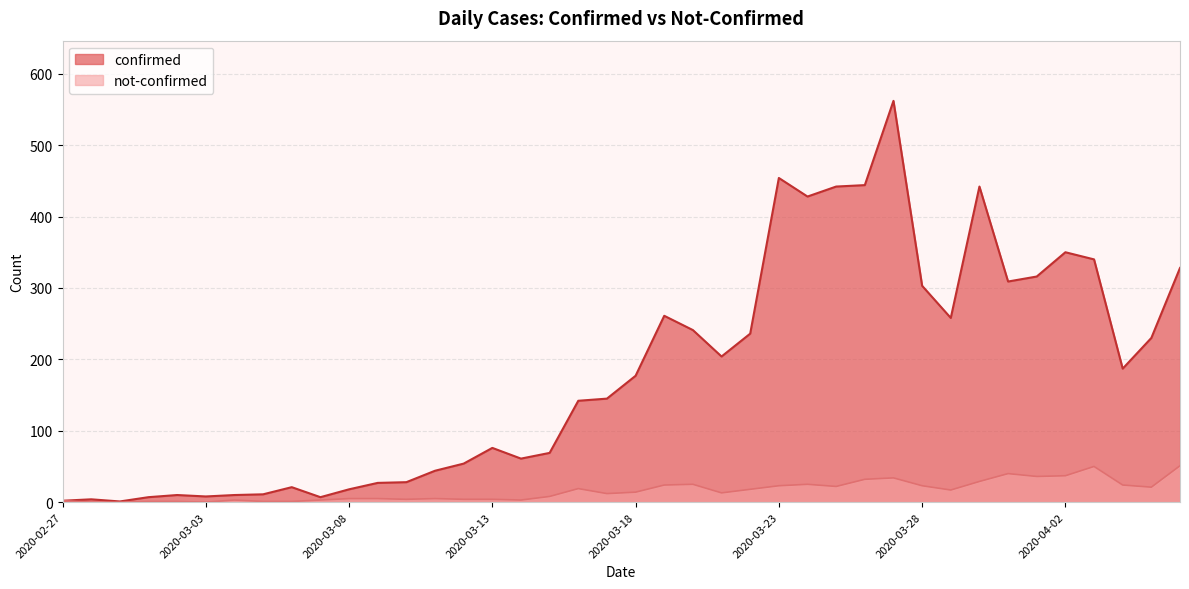

What is the greatest value displayed?

562